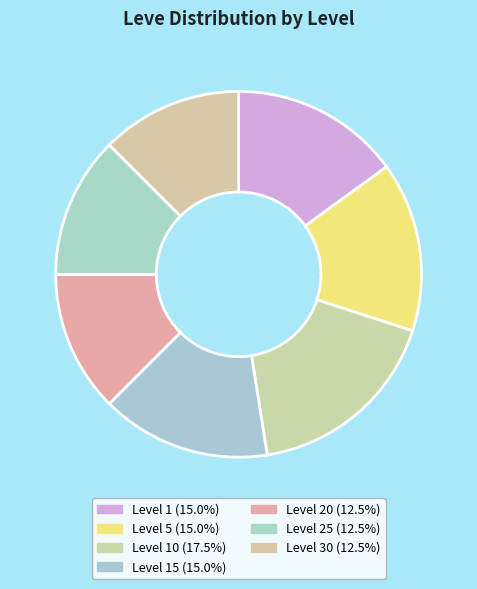

How many slices are in this pie chart?

7